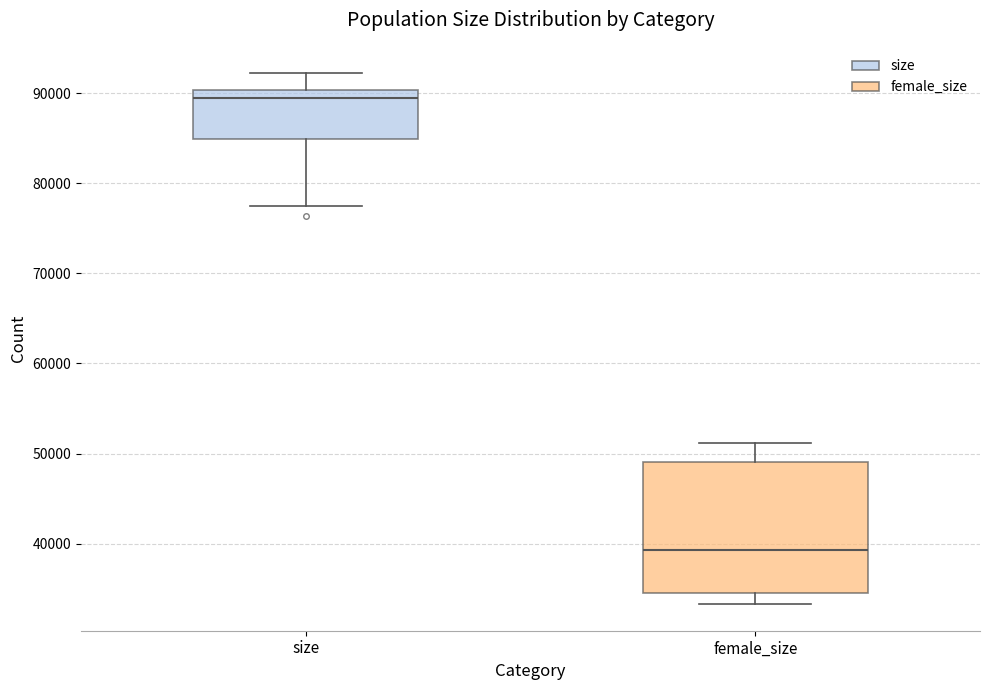

Comparing the boxes themselves (not the whiskers), which one is the tallest?

female_size